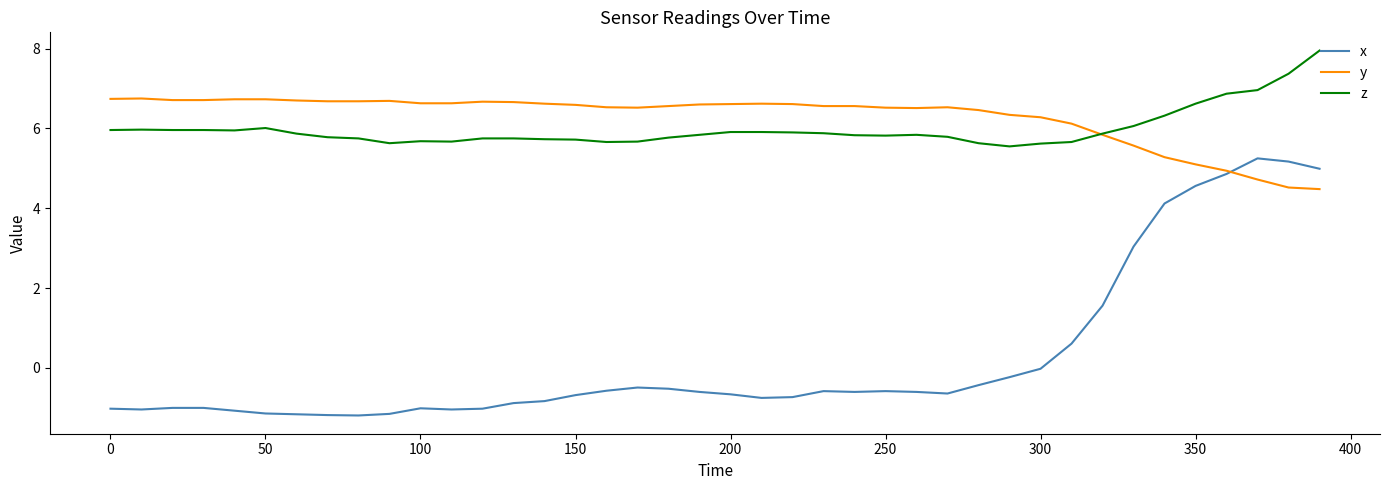

What is the smallest value displayed?

-1.2